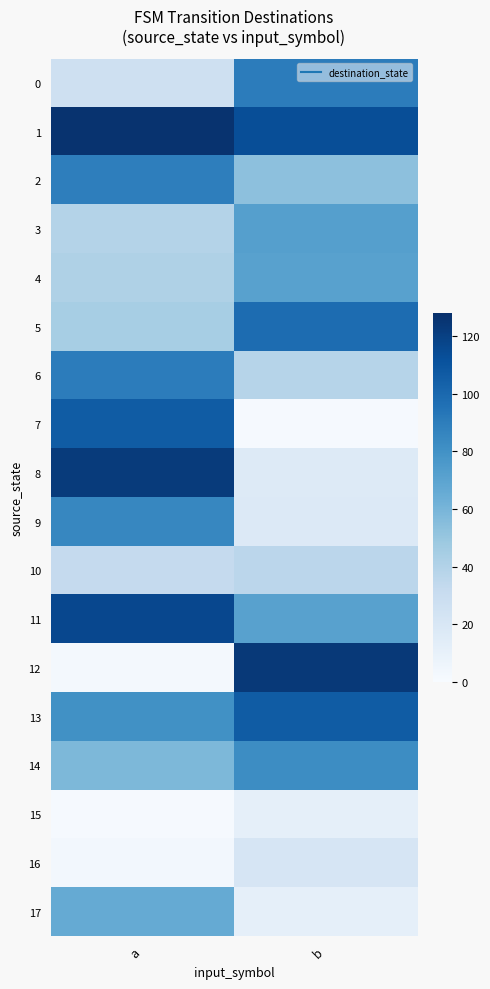

Between b and a, which is larger?

b